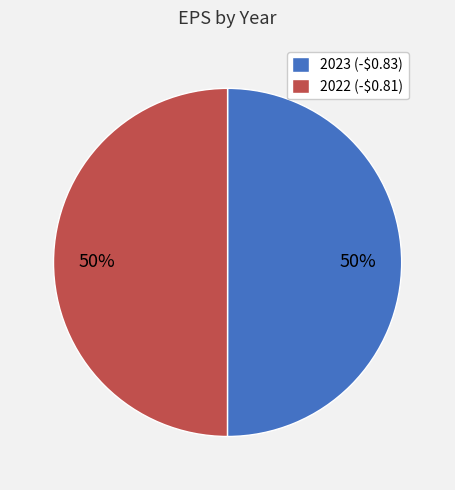

To the nearest percent, what percentage of the pie is 2022 (-$0.81)?

50%